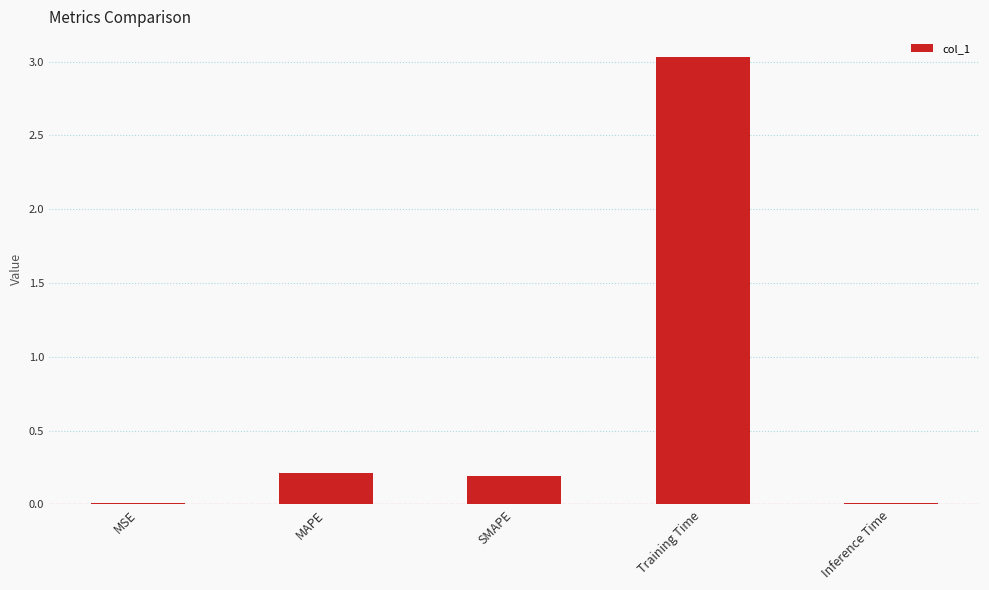

What is the sum of the values at MAPE and SMAPE?

0.4